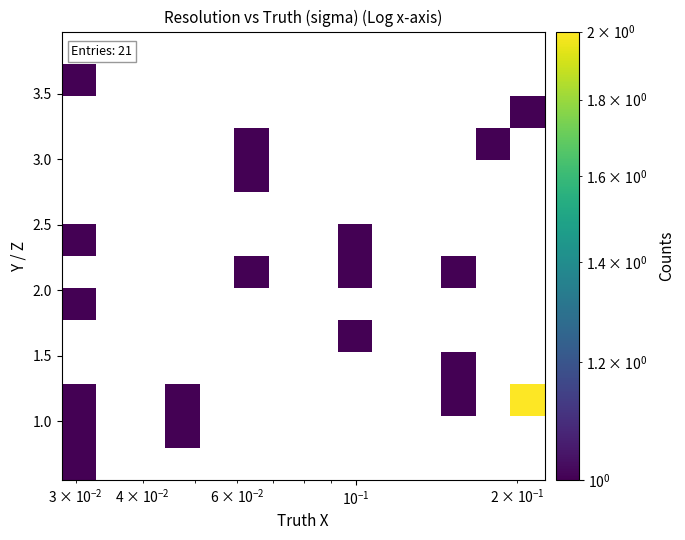

How many series are shown in this chart?

14